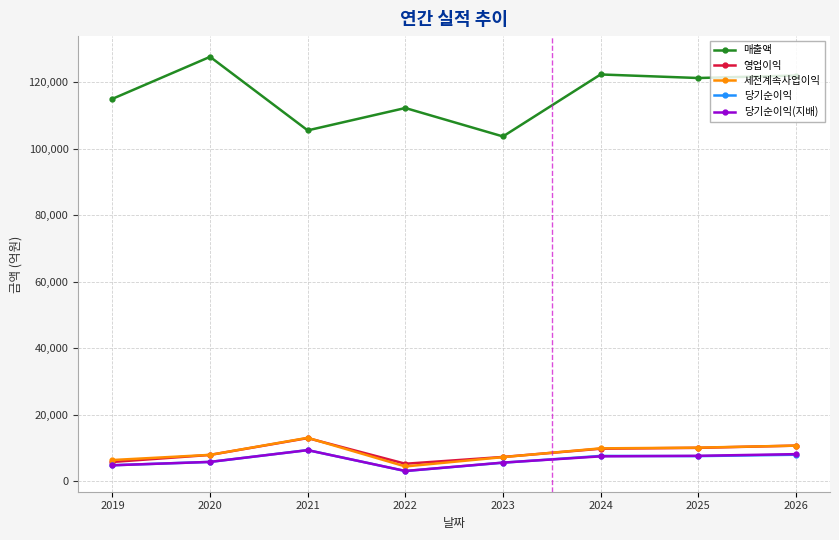

True or false: 당기순이익(지배) has more than 2 points higher than both neighbors.

False